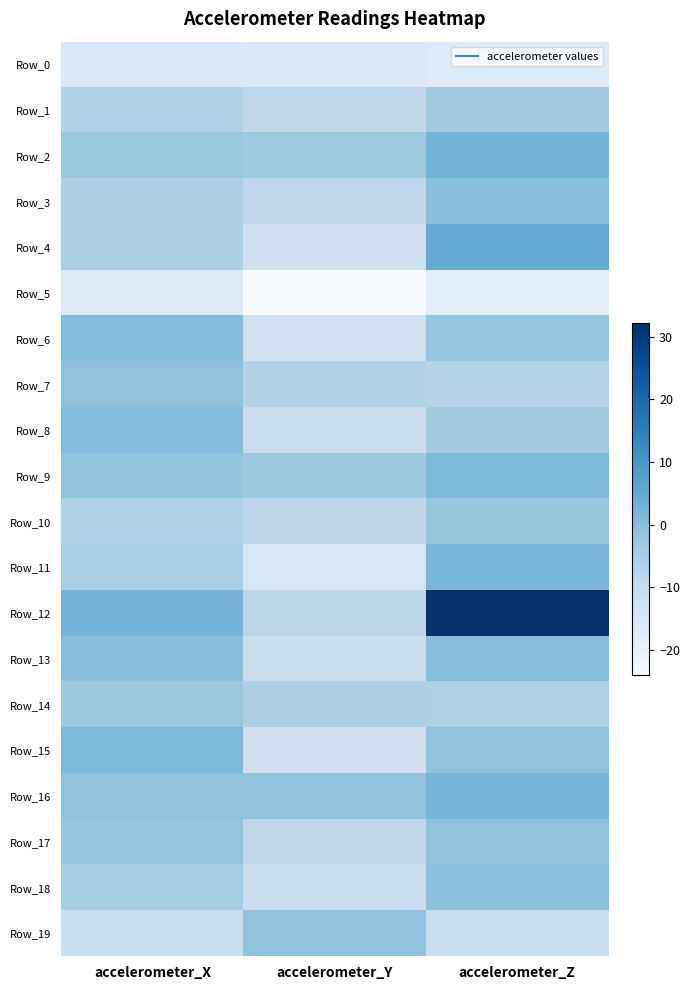

At accelerometer_Z, list the series in order from largest to smallest.

Row_12, Row_4, Row_2, Row_16, Row_11, Row_9, Row_13, Row_3, Row_18, Row_17, Row_15, Row_6, Row_10, Row_8, Row_1, Row_14, Row_7, Row_19, Row_0, Row_5